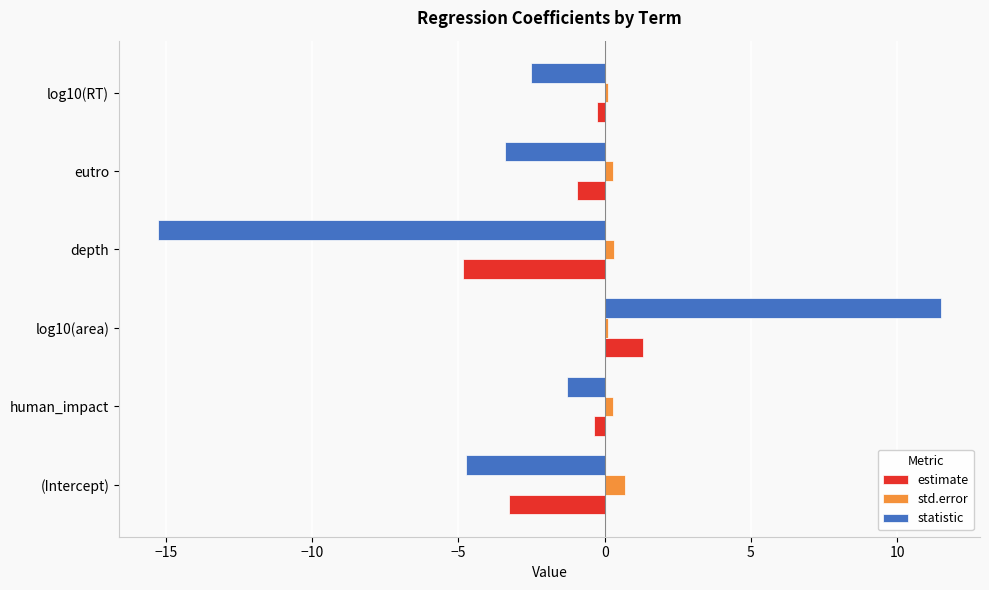

The value of statistic at log10(RT) is -2.5. True or false?

True